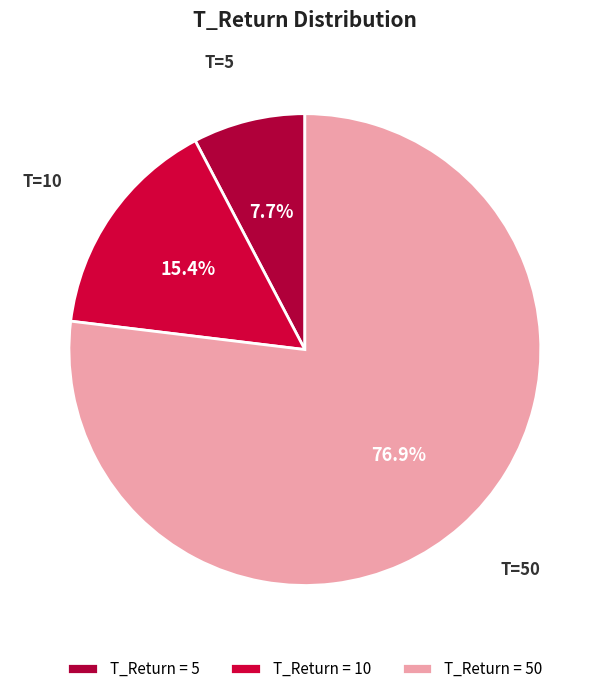

How many segments does this pie chart have?

3